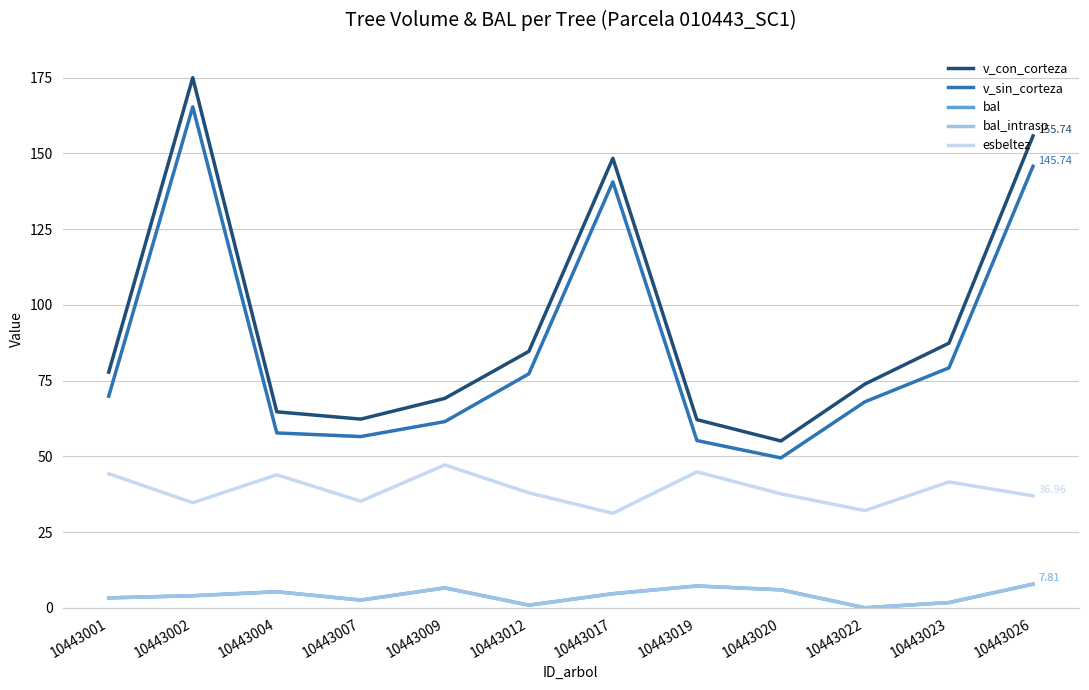

Reading left to right, list all the values displayed in this chart.

v_con_corteza: 77.8	175.0	64.7	62.3	69.1	84.6	148.4	62.1	55.1	73.9	87.4	155.7
v_sin_corteza: 69.8	165.4	57.7	56.5	61.5	77.2	140.6	55.2	49.5	68.0	79.2	145.7
bal: 3.3	4.0	5.3	2.5	6.6	0.9	4.7	7.2	5.9	0.0	1.7	7.8
bal_intrasp: 3.3	4.0	5.3	2.5	6.6	0.9	4.7	7.2	5.9	0.0	1.7	7.8
esbeltez: 44.2	34.7	43.9	35.2	47.2	37.9	31.2	44.9	37.6	32.1	41.5	37.0